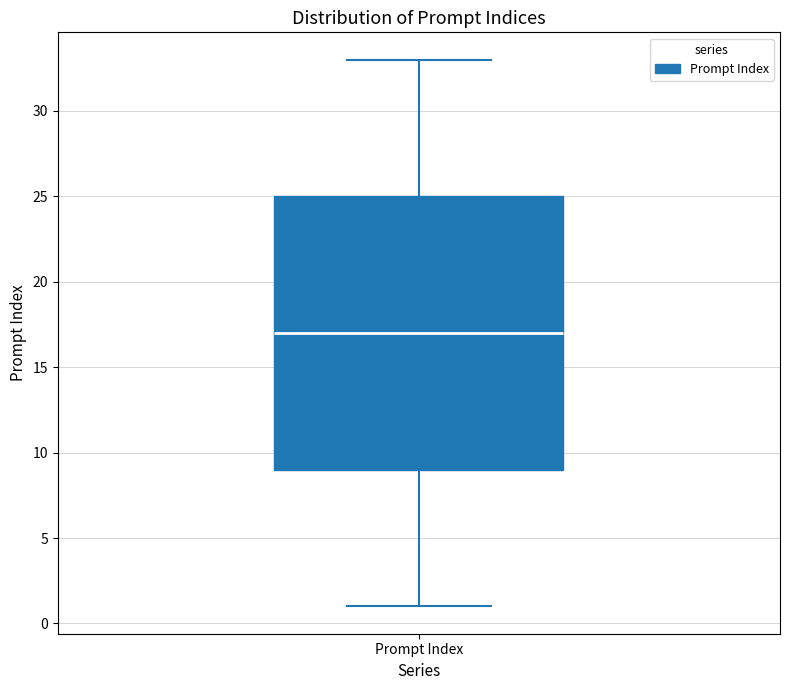

Transcribe this box plot: give where the median line is, the range the box spans, and where the two whiskers end, as read against the y-axis. The values are not printed on the chart, so give them approximately, as read against the axis.

median 17, box 9 to 25, whiskers 1 to 33